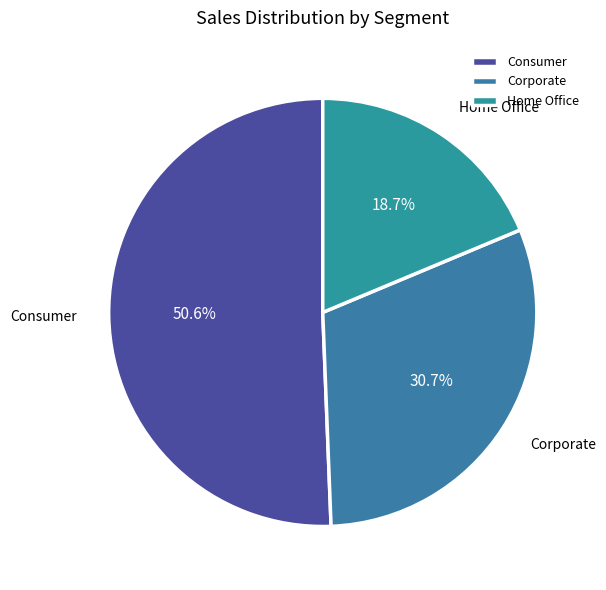

Is there any slice that represents more than half of the pie?

Yes